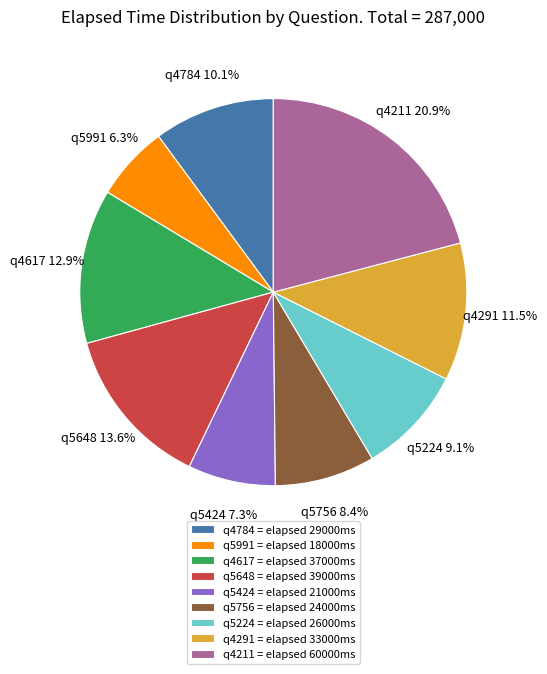

Which category has the biggest portion of the pie?

q4211